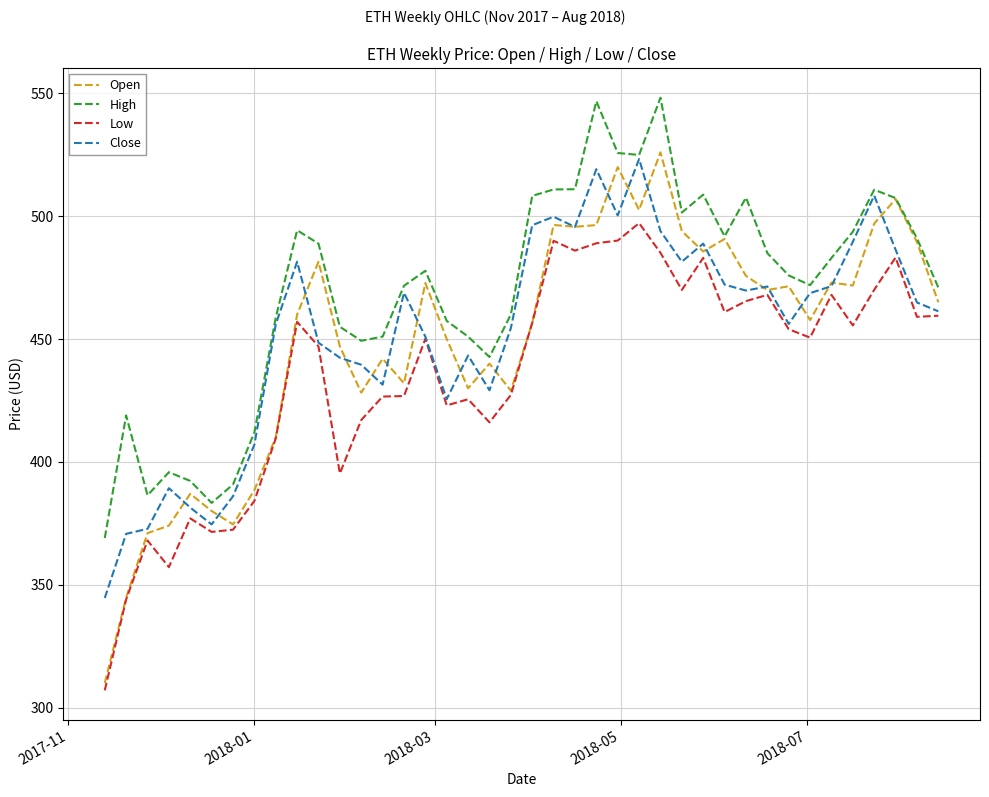

How many lines are shown in the chart?

4